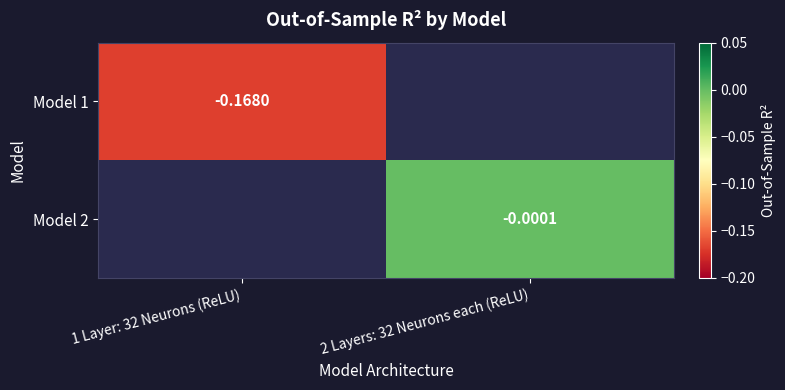

Rank the categories by Model 2 value from highest to lowest.

1 Layer: 32 Neurons (ReLU), 2 Layers: 32 Neurons each (ReLU)